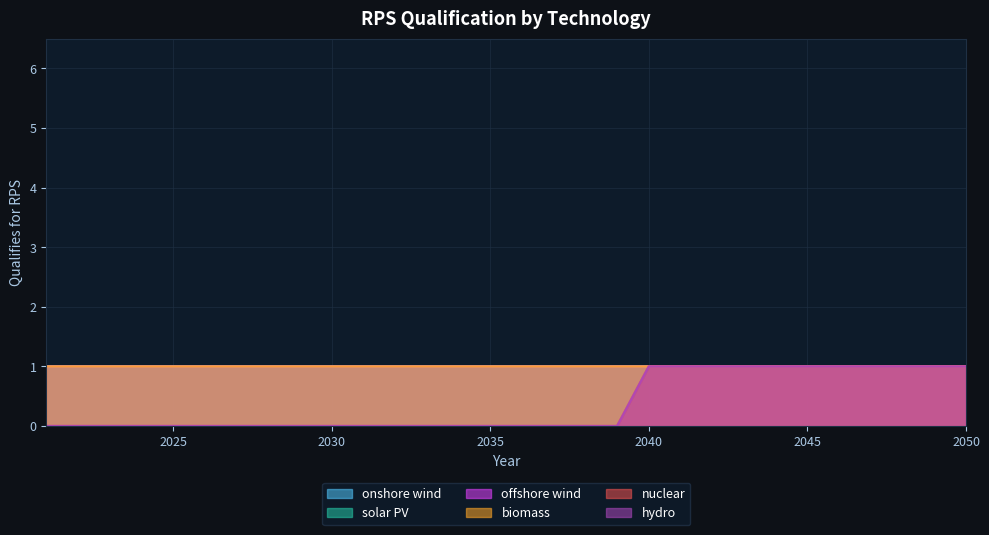

True or false: onshore wind has more than 2 interior local peaks.

False